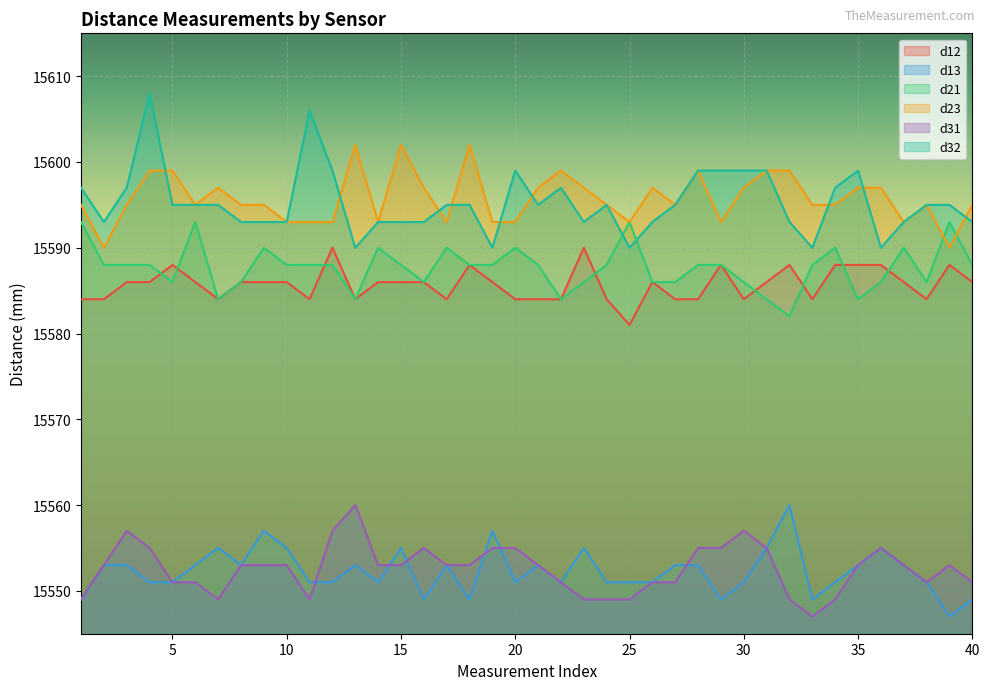

What is the minimum value shown in the chart?

15547